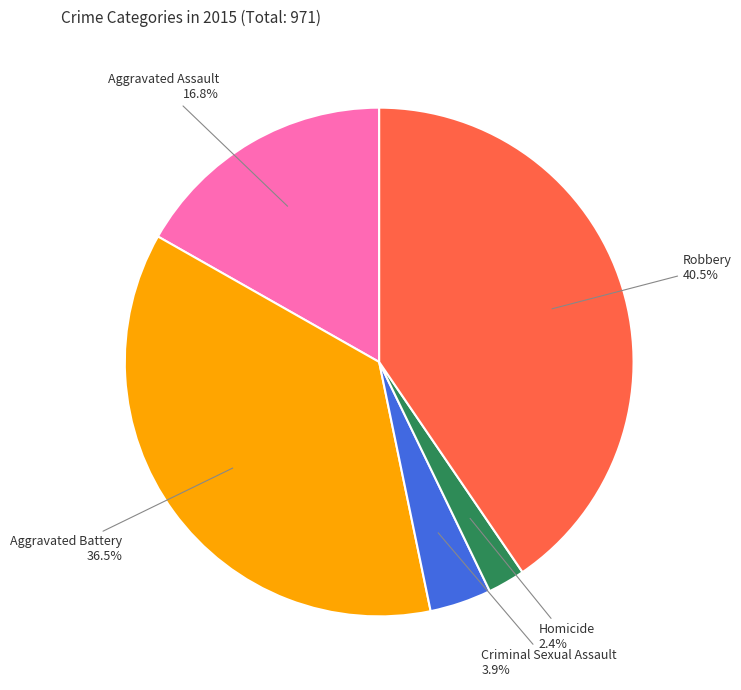

Between Robbery and Criminal Sexual Assault, which is larger?

Robbery